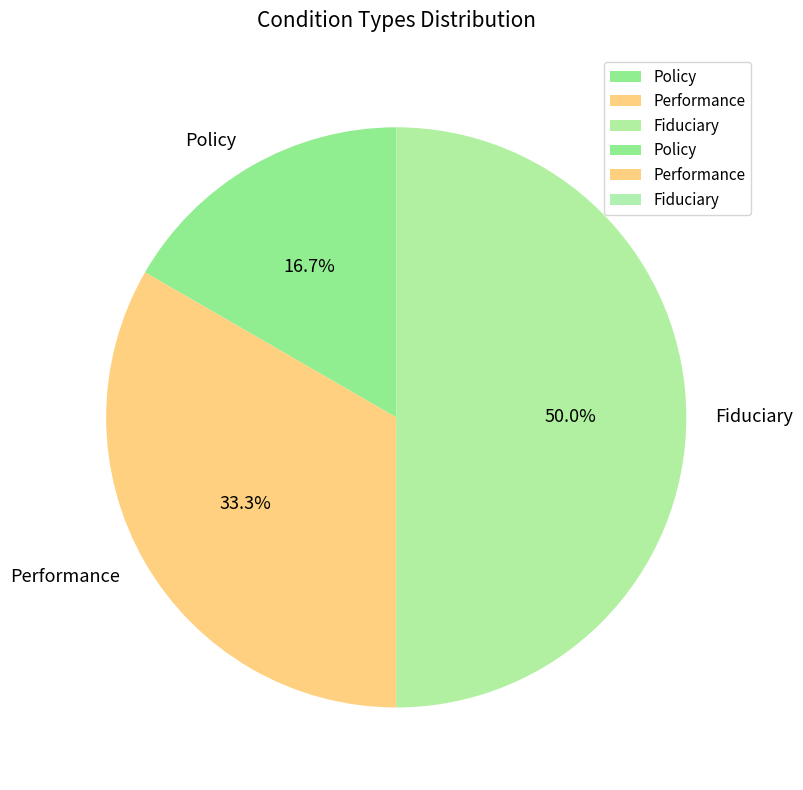

What is the largest slice in the pie chart?

Fiduciary